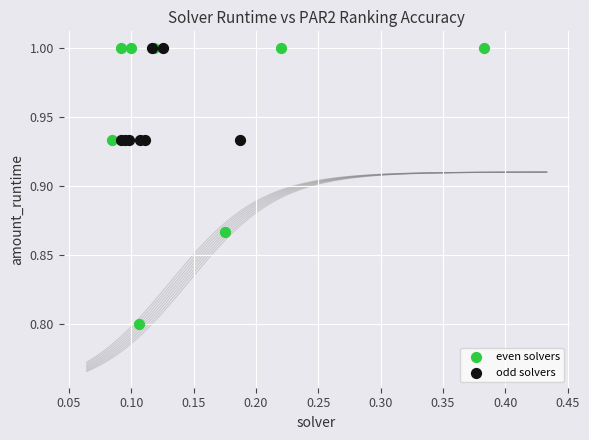

Which series has the largest Y range (max minus min)?

even solvers